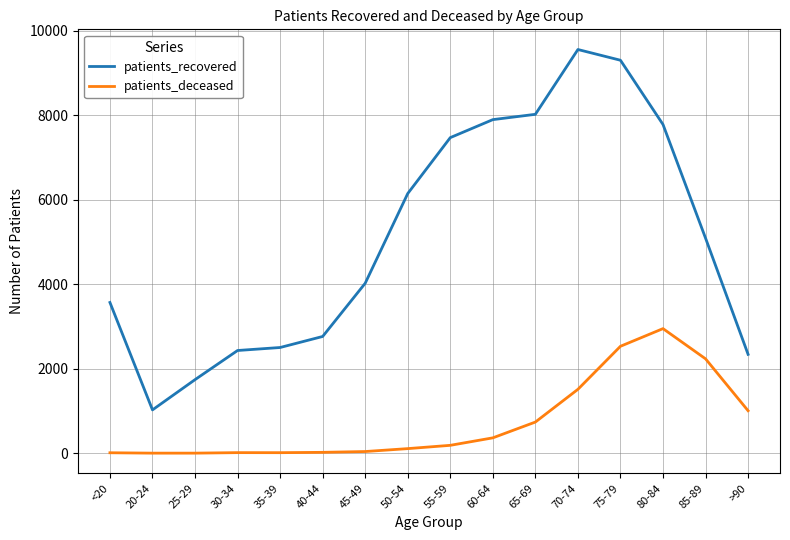

What is the lowest value of the patients_recovered series?

1027